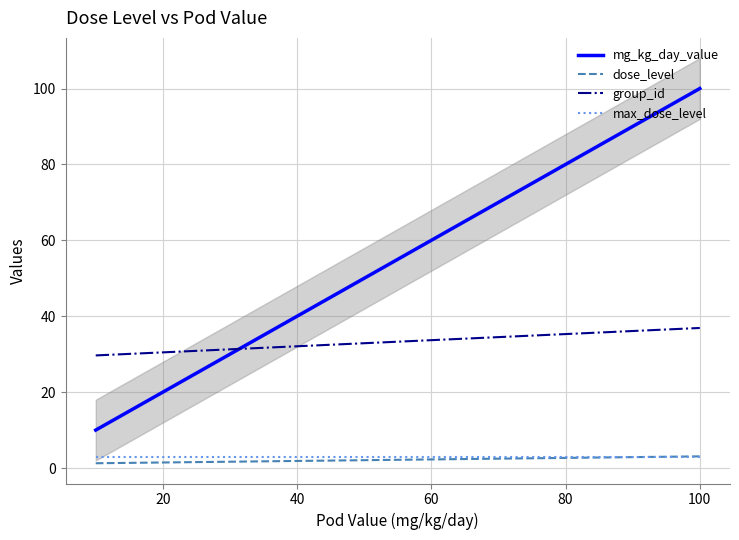

True or false: max_dose_level has a value of 3 at 8.

True